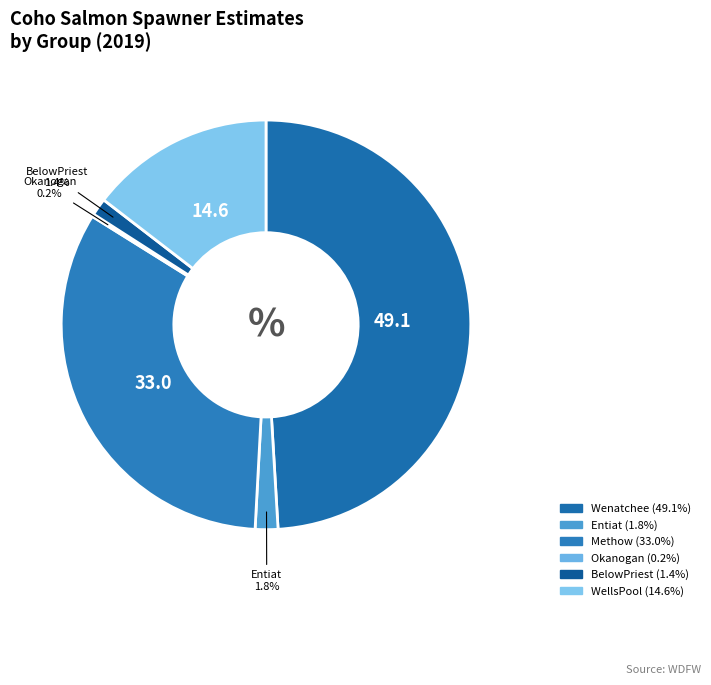

Which slice is the largest?

Wenatchee